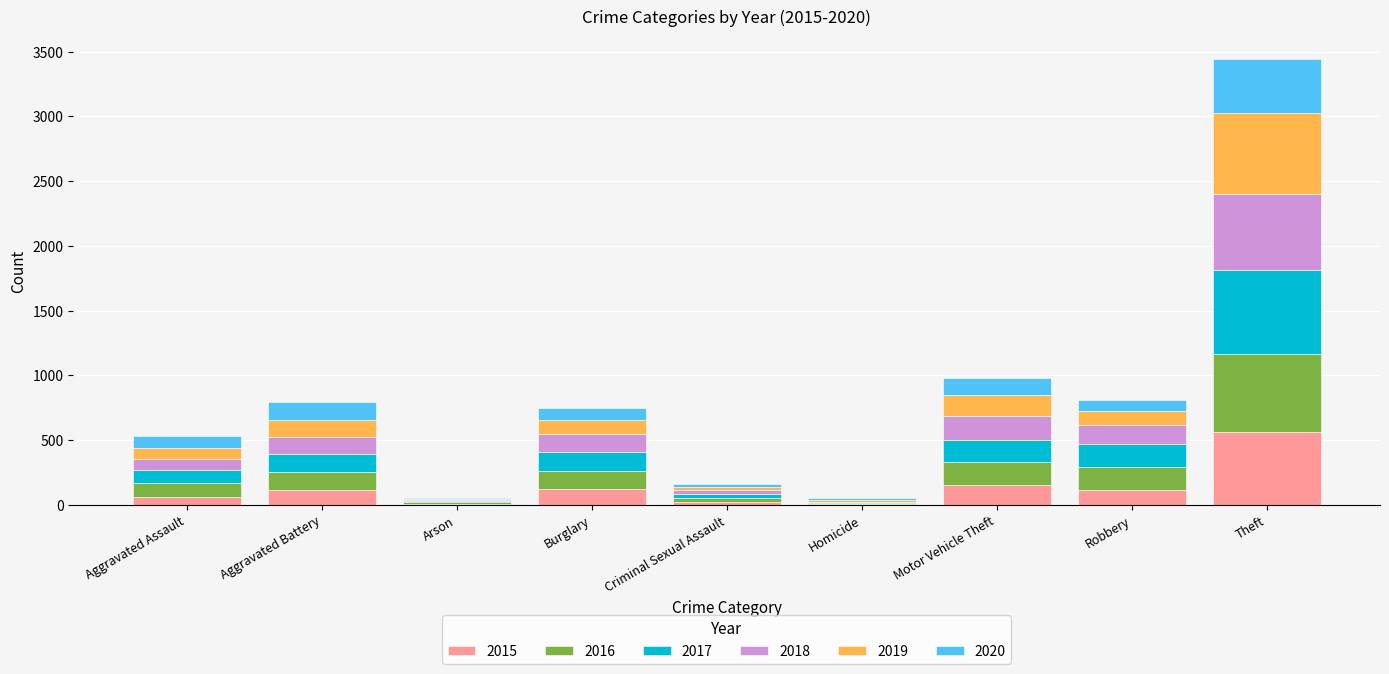

What is the total value across all series at Motor Vehicle Theft?

979